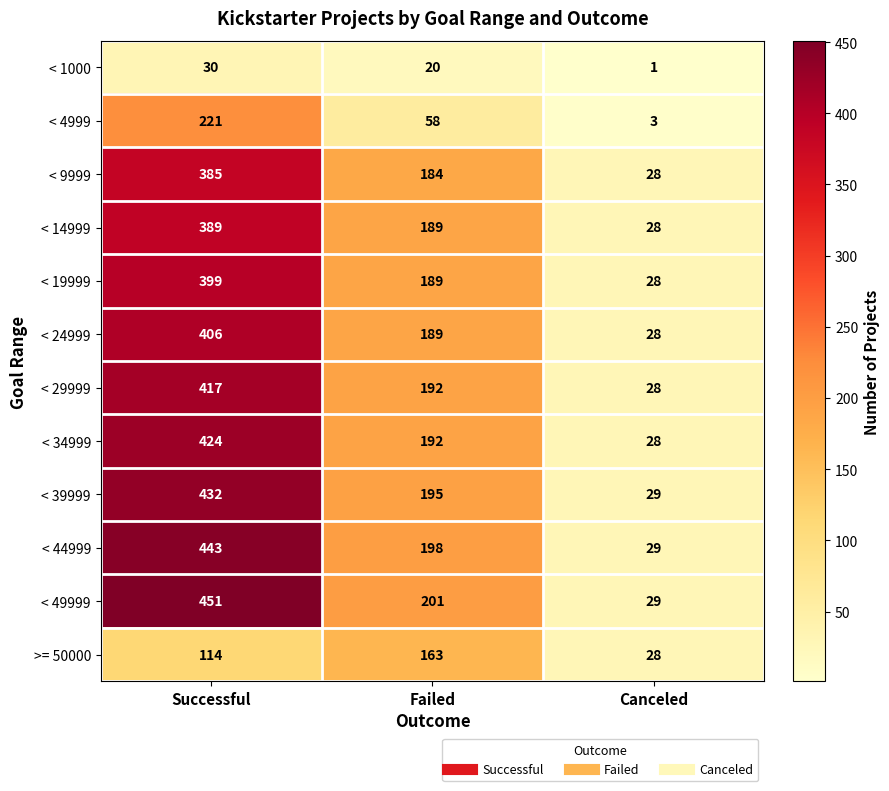

What is the difference between the highest and lowest values at Canceled?

28